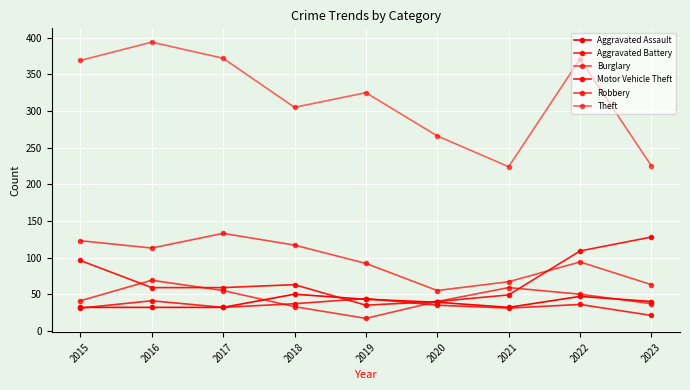

How many lines are shown in the chart?

6